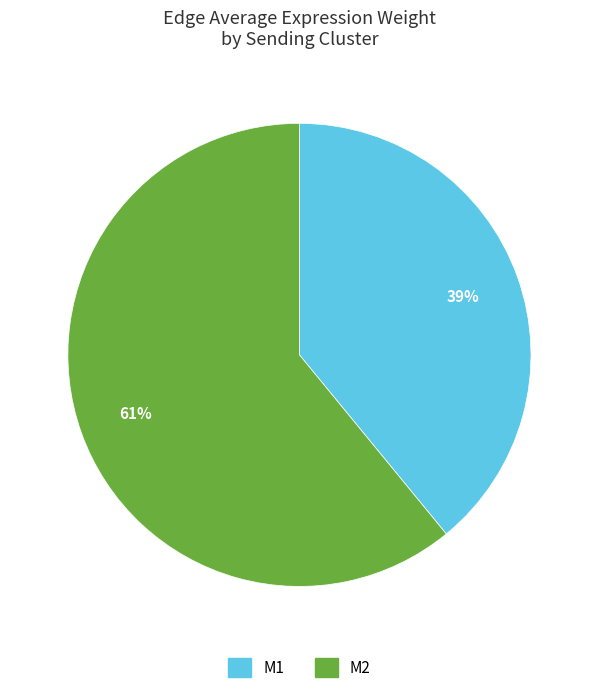

Does any single category account for the majority?

Yes